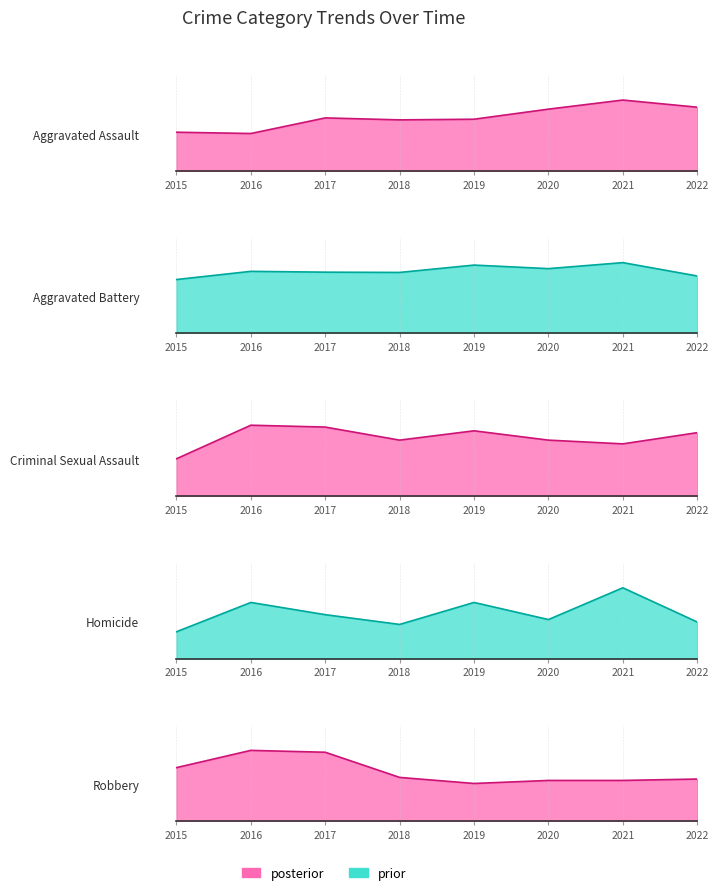

Where is the first local minimum for Aggravated Battery?

2018